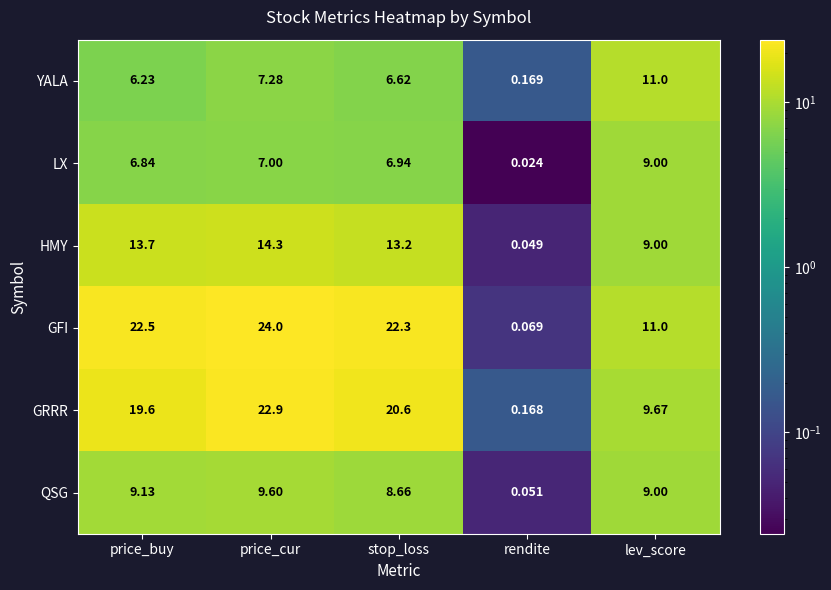

Where is GRRR nearest to the value 11?

lev_score